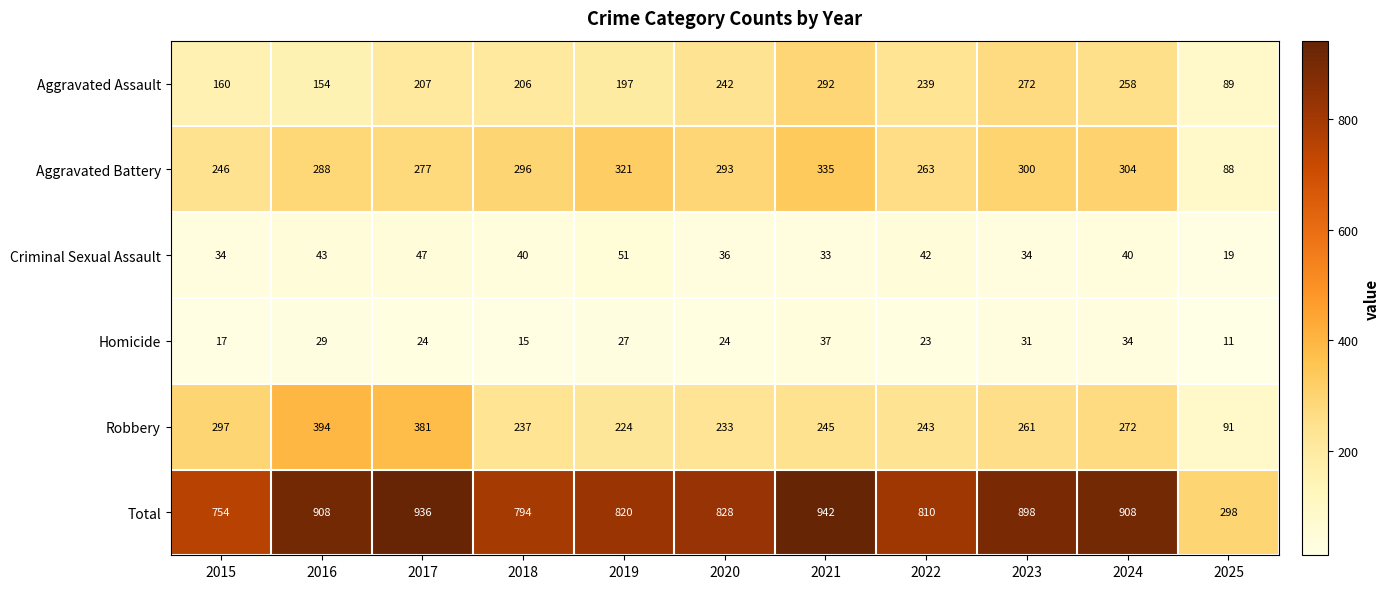

What is the difference between the second highest and minimum values in the Robbery series?

290